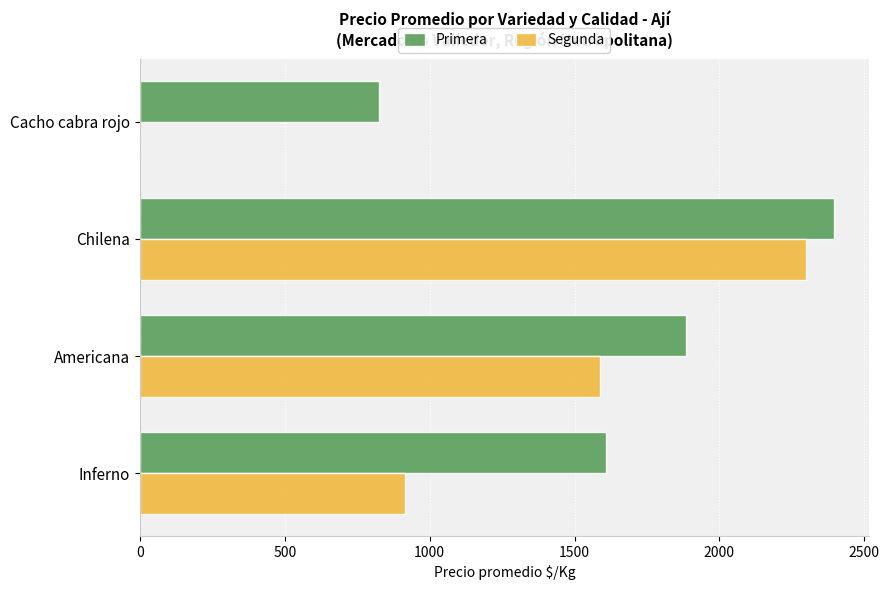

How many distinct data groups are displayed?

2